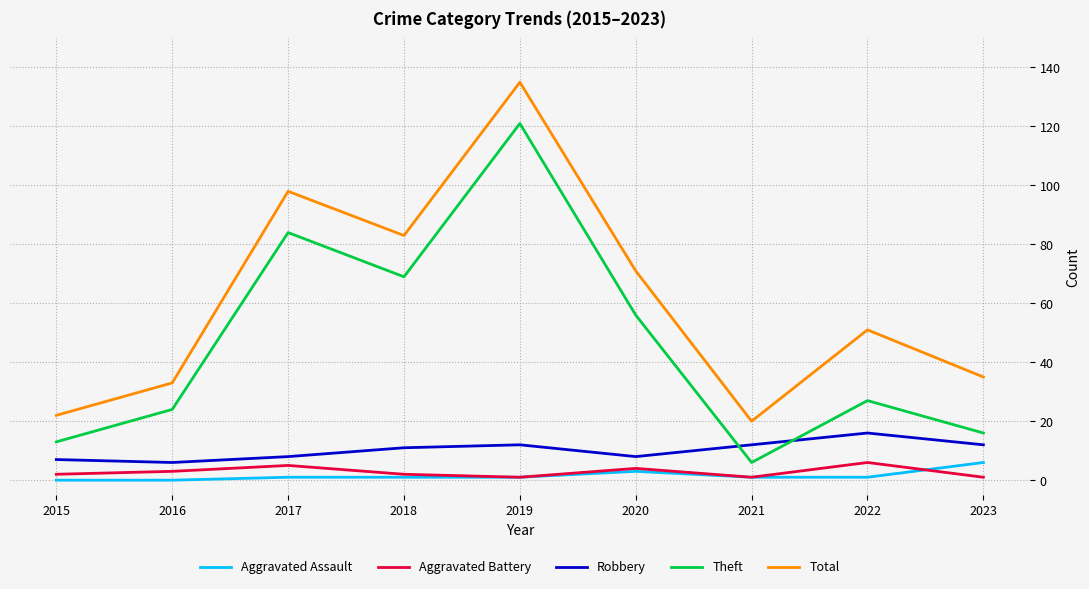

True or false: Theft has a value of 69 at 2018.

True